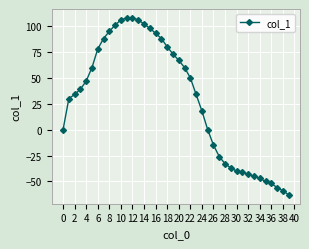

What is the greatest value displayed?

108